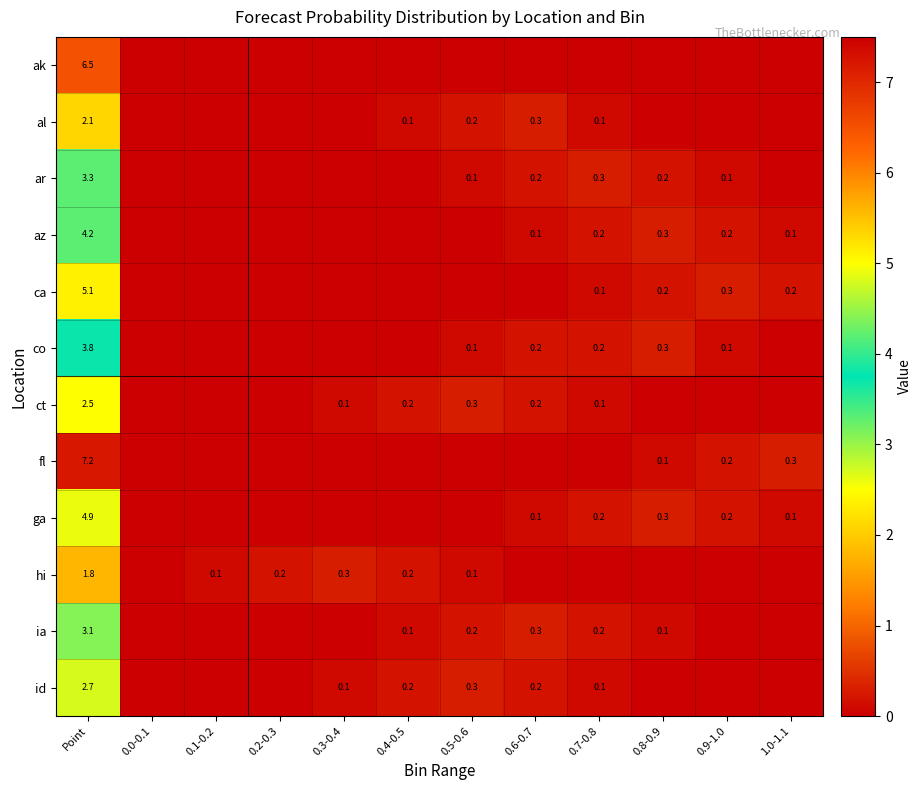

The ia series shows 3.1 at Point. True or false?

True